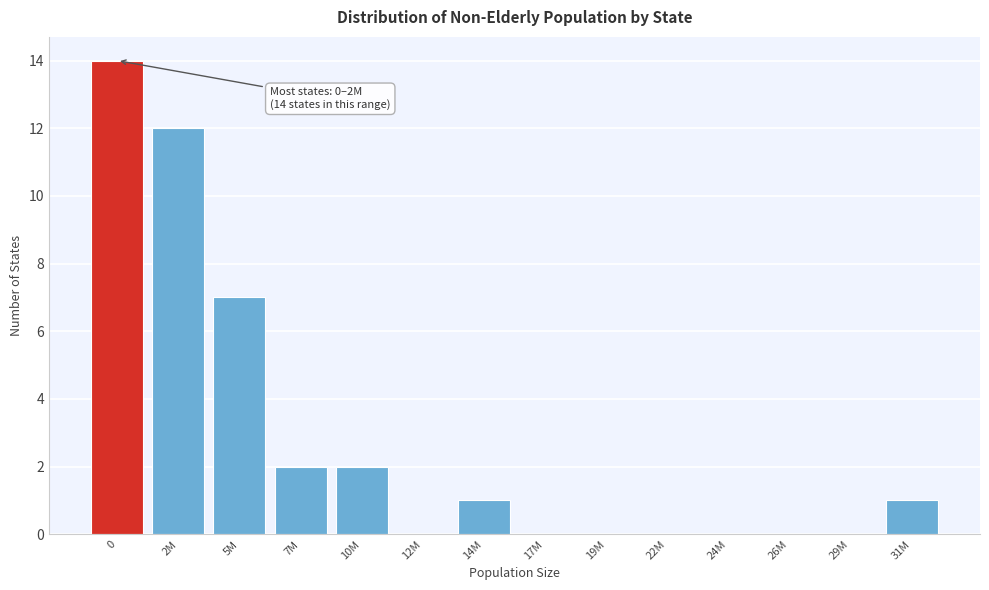

Reading right to left, what are all the values shown in this chart?

31M=1	29M=0	26M=0	24M=0	22M=0	19M=0	17M=0	14M=1	12M=0	10M=2	7M=2	5M=7	2M=12	0=14